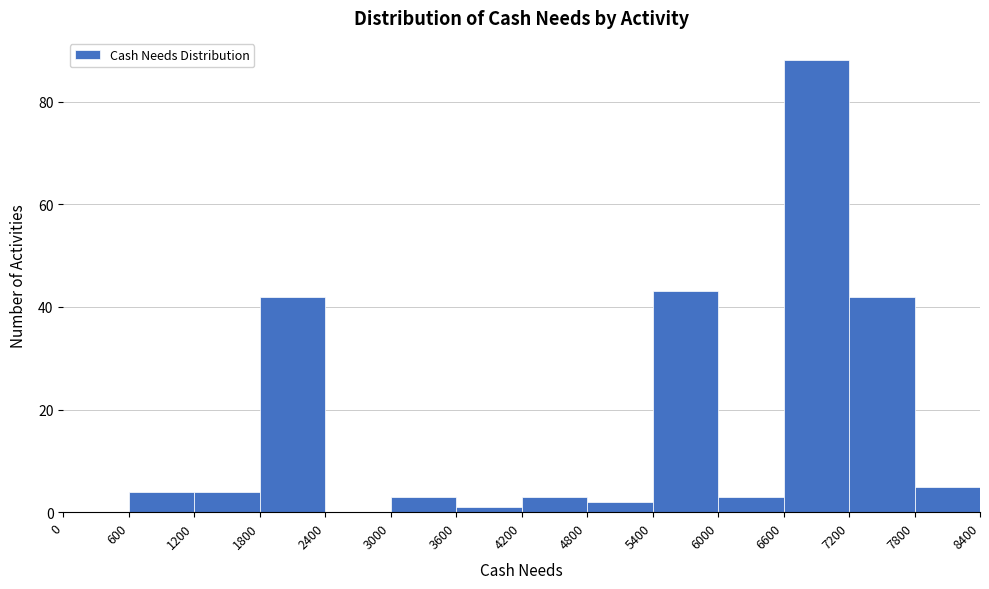

Reading left to right, transcribe this chart: for each bar, give the range it covers on the x-axis and its height. The values are not printed on the chart, so give them approximately, as read against the axis.

0 to 600: 0
600 to 1200: 4
1200 to 1800: 4
1800 to 2400: 42
2400 to 3000: 0
3000 to 3600: 4
3600 to 4200: under 2
4200 to 4800: 4
4800 to 5400: 2
5400 to 6000: 44
6000 to 6600: 4
6600 to 7200: 88
7200 to 7800: 42
7800 to 8400: 6